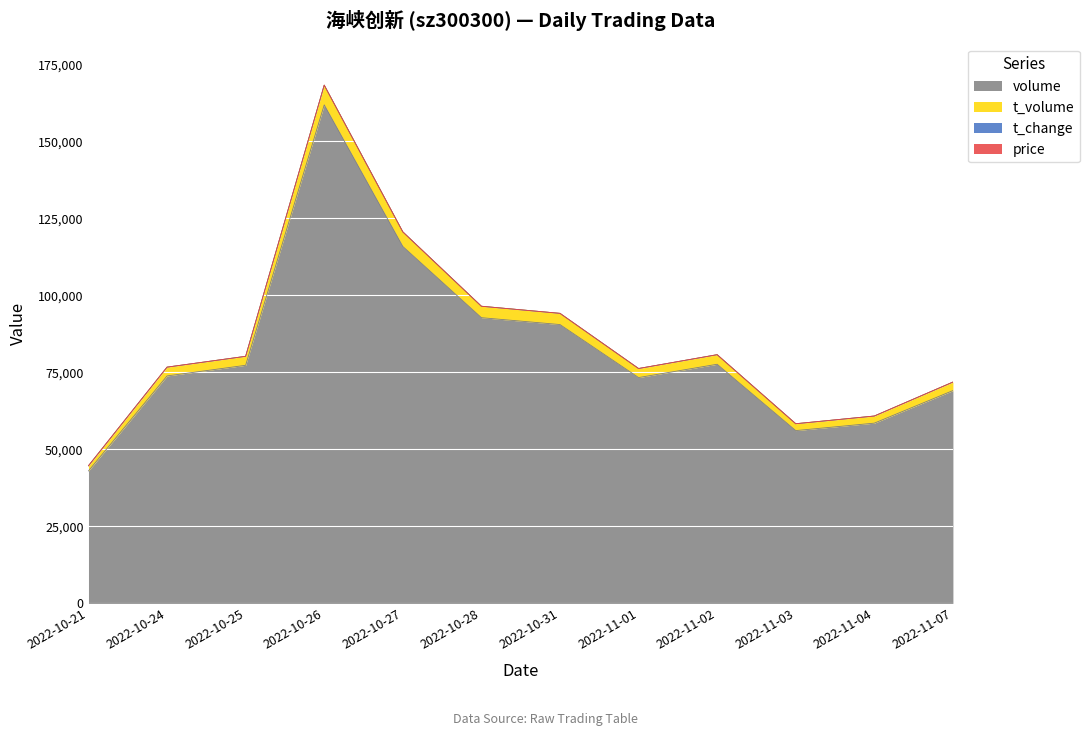

At which category is the sum across all series the highest?

2022-10-26